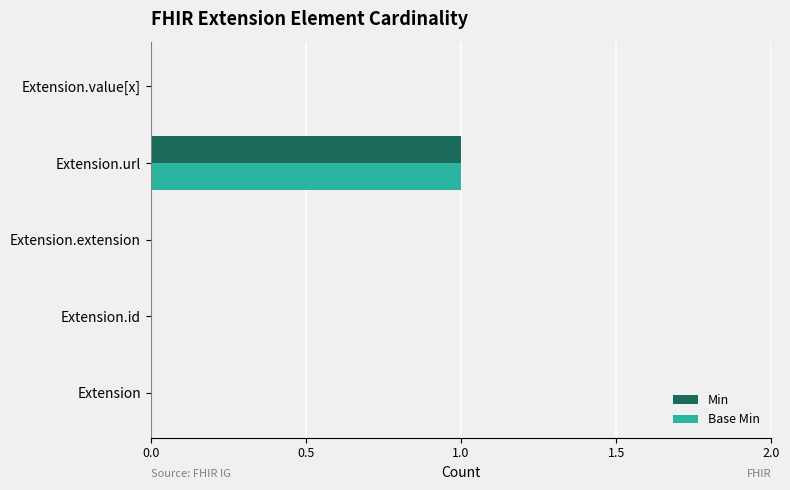

Is the value of Base Min at Extension.url greater than the value of Min at Extension.value[x]?

Yes